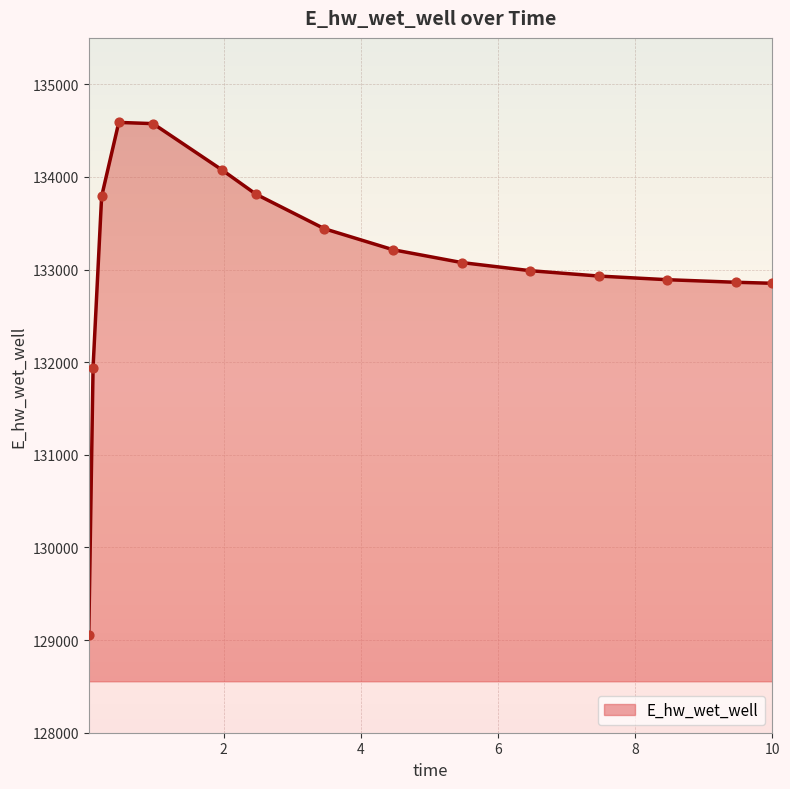

What is the difference between the maximum and minimum values?

5532.4